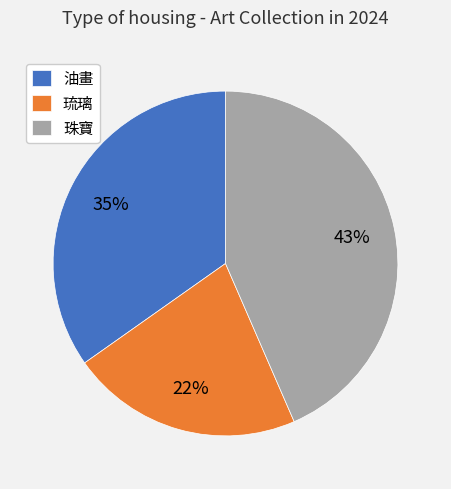

To the nearest percent, what is the average slice percentage?

33%